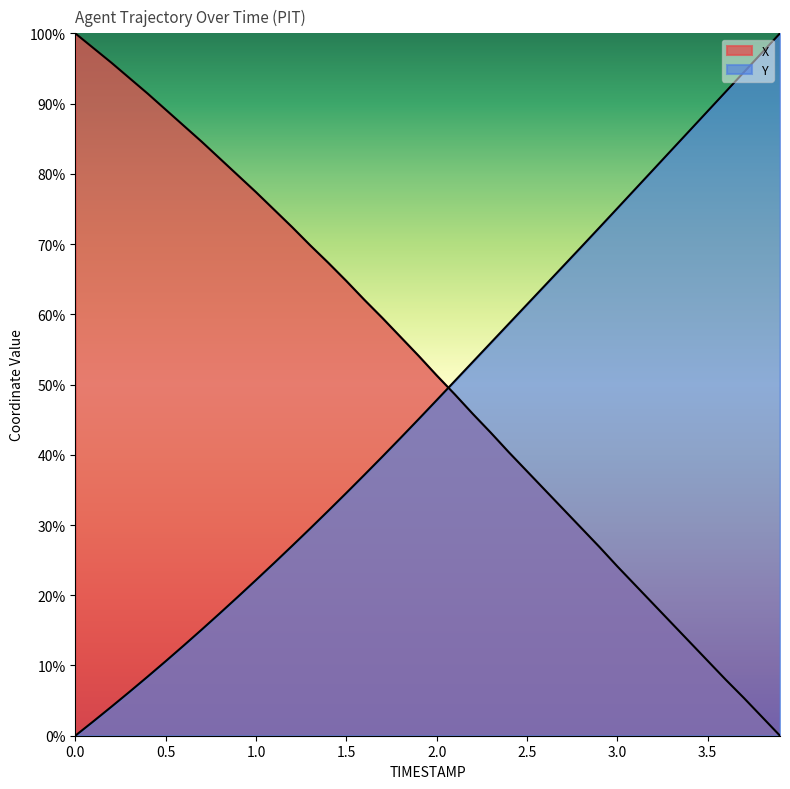

Rank the series at 1.1 from highest to lowest value.

X, Y